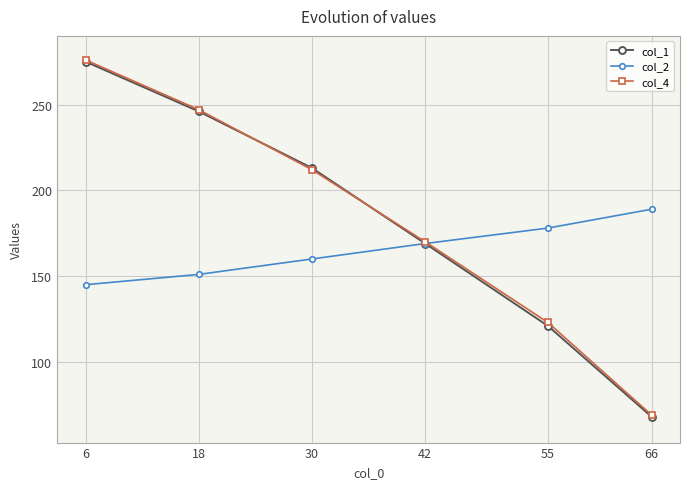

The col_1 series shows 411 at 18. True or false?

False